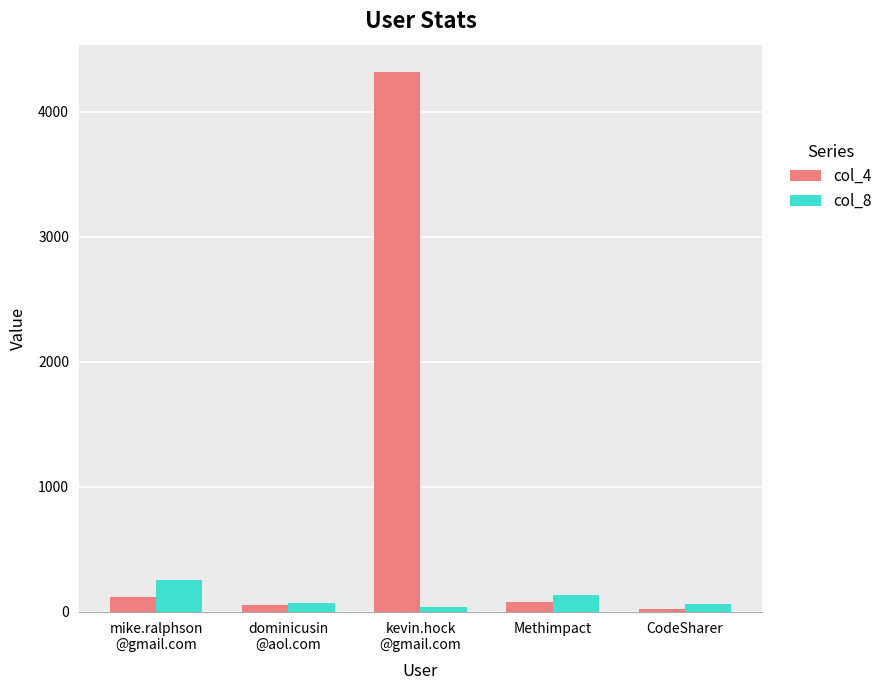

What are all the series names shown in the legend?

col_4, col_8